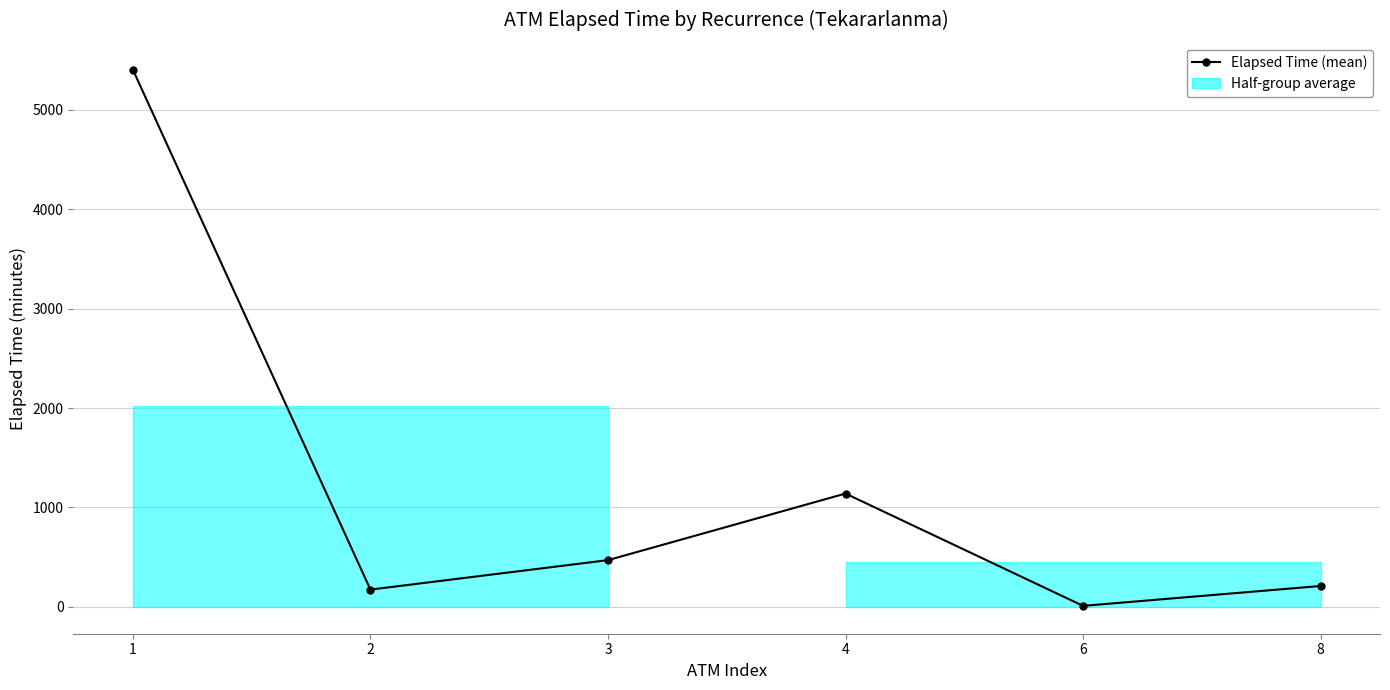

Which label corresponds to the smallest value in the chart?

6